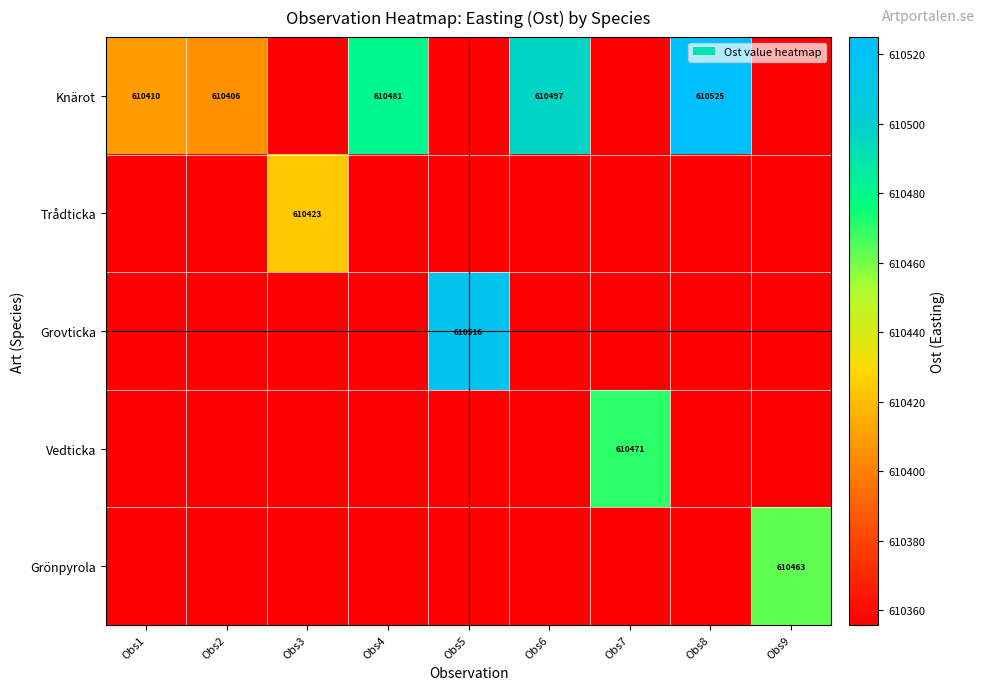

Which series has the largest total across all categories?

Knärot